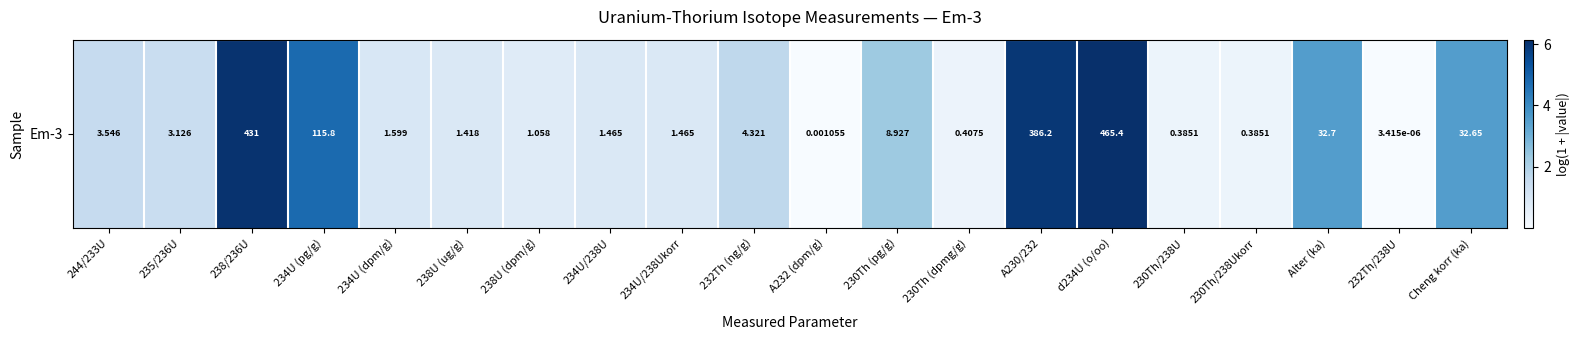

Is it true that the value at 244/233U is 2.1?

False